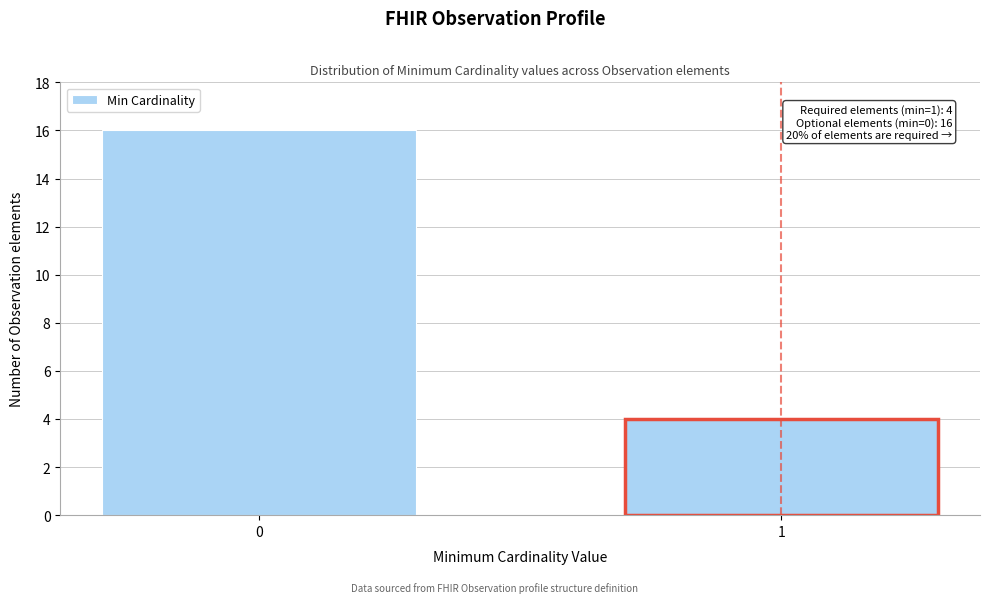

Reading left to right, what are all the values shown in this chart?

16	4